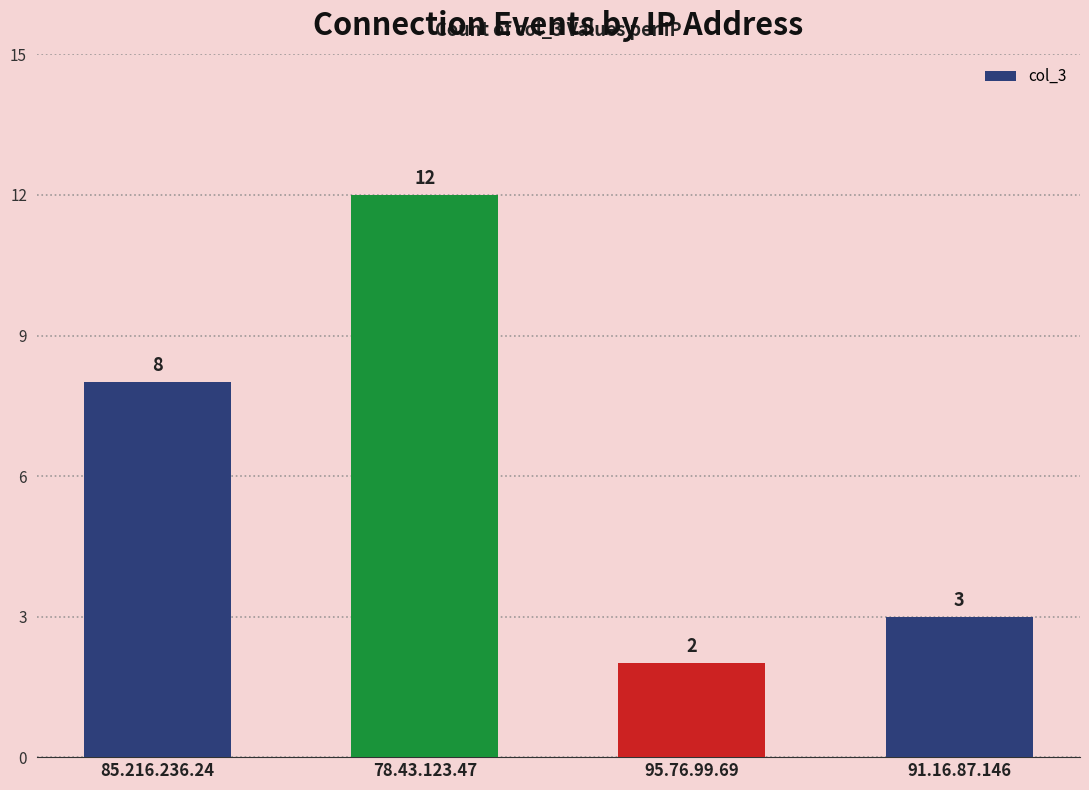

The value at 78.43.123.47 is 12. True or false?

True